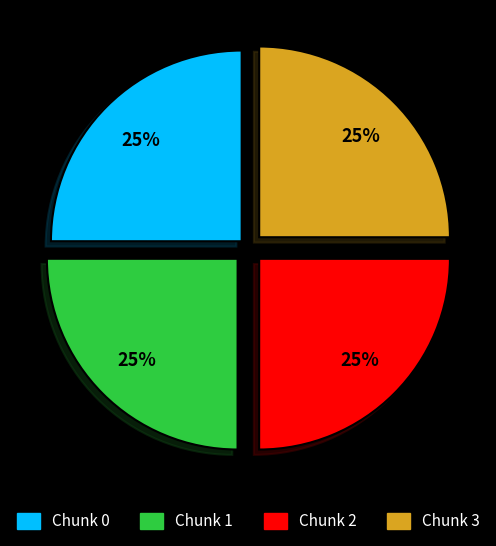

Count the number of slices in the pie.

4